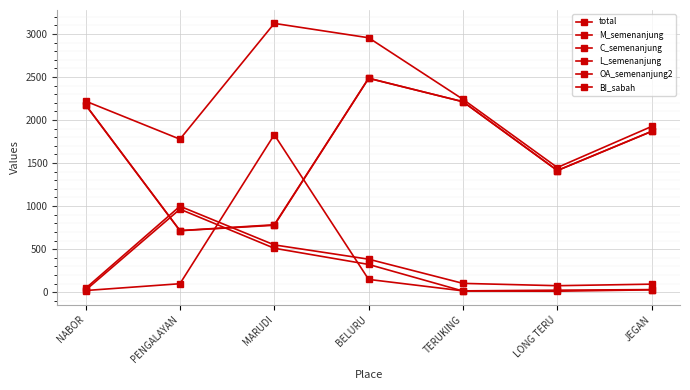

What is the label of the 5th point from the right?

MARUDI